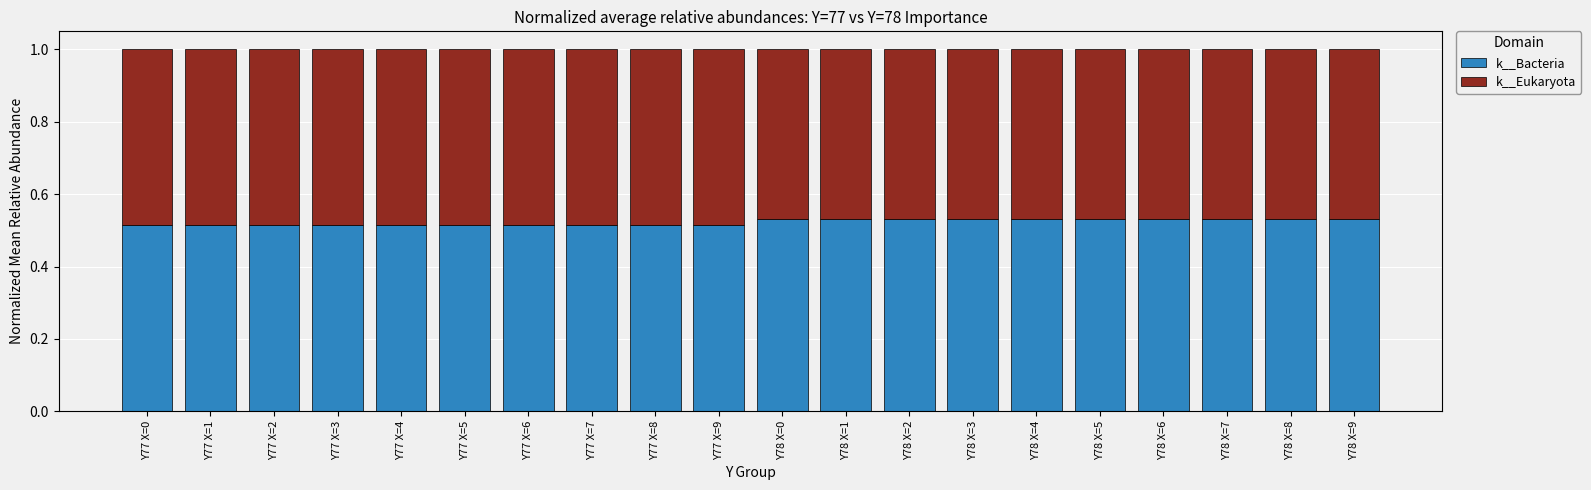

True or false: k__Bacteria has a value of 0.2 at Y78 X=1.

False